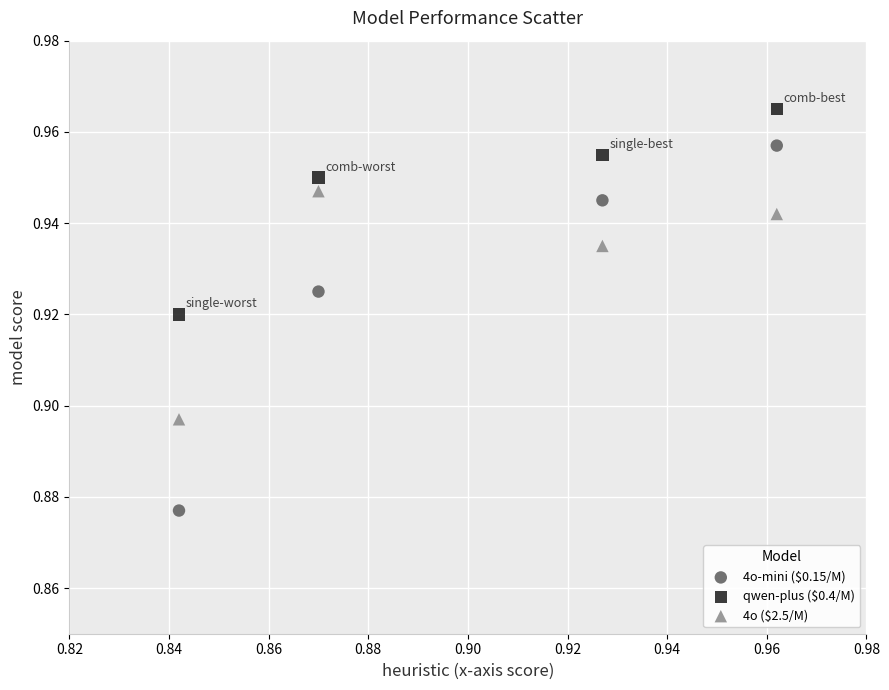

Which series reaches the minimum Y coordinate?

4o-mini ($0.15/M)